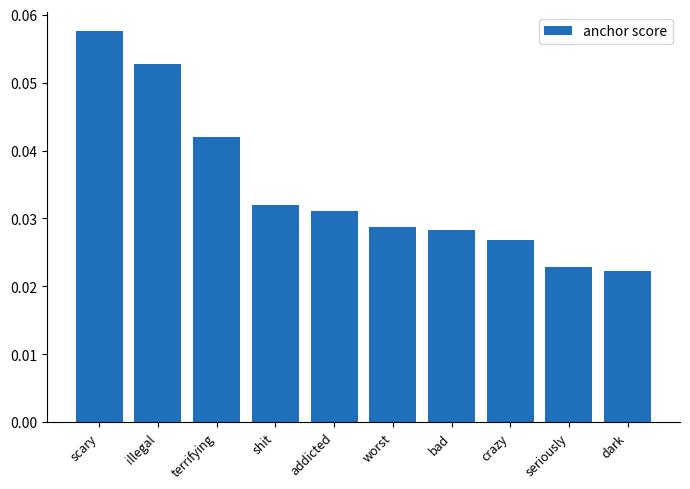

What is the label of the 4th bar from the left?

shit